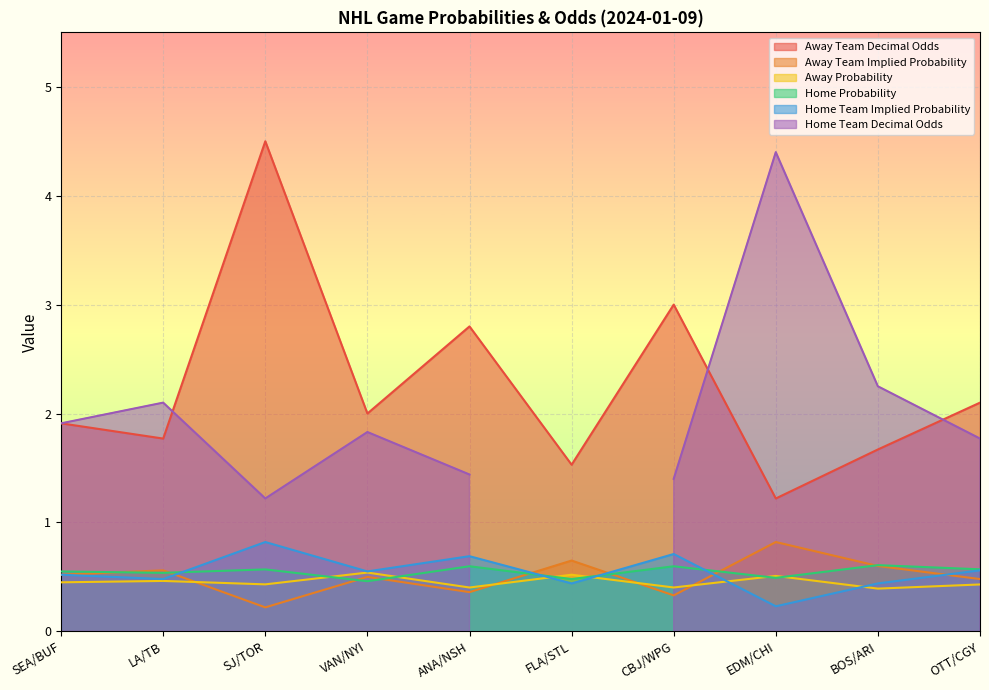

What is the label of the 7th point from the left?

CBJ/WPG